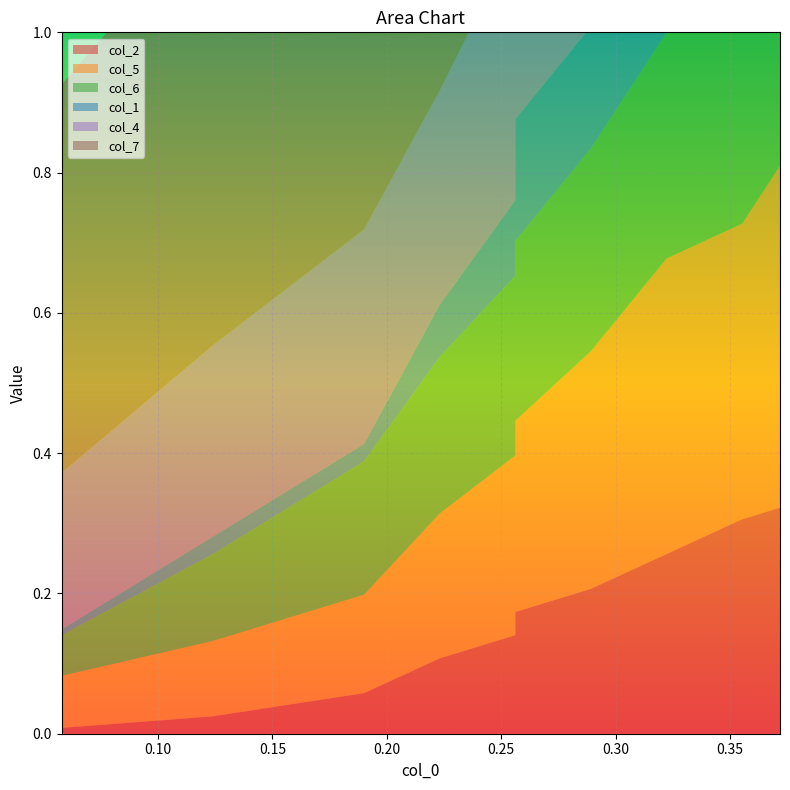

Reading right to left, transcribe all the data shown in this chart.

col_2: 9=0.3	8=0.3	7=0.3	6=0.2	5=0.2	4=0.1	3=0.1	2=0.1	1=0.0	0=0.0
col_5: 9=0.5	8=0.4	7=0.4	6=0.3	5=0.3	4=0.3	3=0.2	2=0.1	1=0.1	0=0.1
col_6: 9=0.4	8=0.4	7=0.3	6=0.3	5=0.3	4=0.3	3=0.2	2=0.2	1=0.1	0=0.1
col_1: 9=0.3	8=0.3	7=0.2	6=0.2	5=0.2	4=0.1	3=0.1	2=0.0	1=0.0	0=0.0
col_4: 9=0.5	8=0.5	7=0.5	6=0.4	5=0.4	4=0.4	3=0.3	2=0.3	1=0.3	0=0.2
col_7: 9=0.8	8=0.8	7=0.8	6=0.7	5=0.7	4=0.7	3=0.7	2=0.7	1=0.6	0=0.6